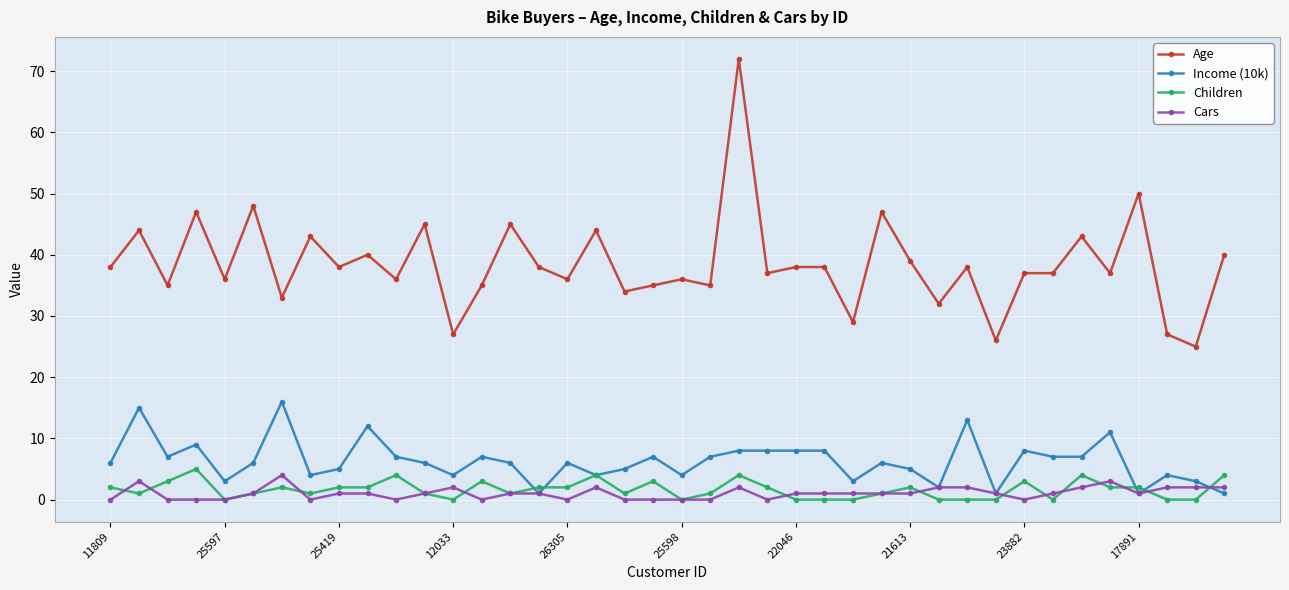

True or false: Cars has more than 1 points higher than both neighbors.

True